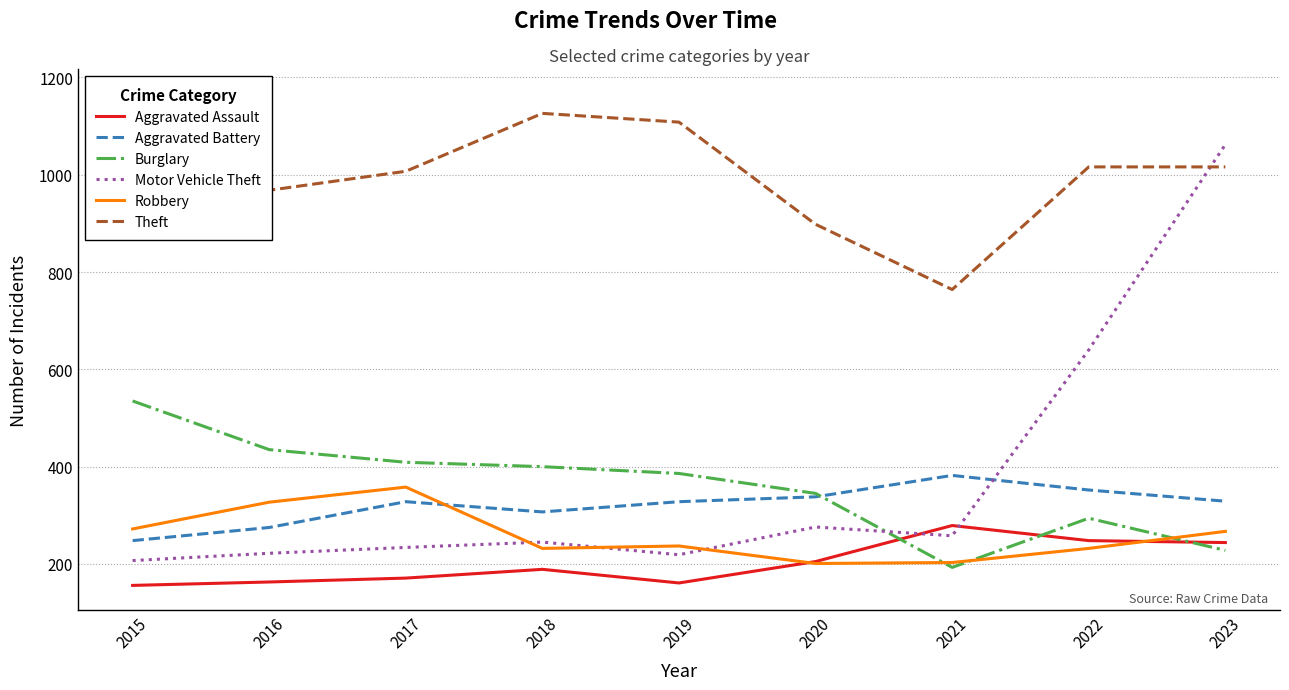

Does the chart have visible grid lines?

Yes